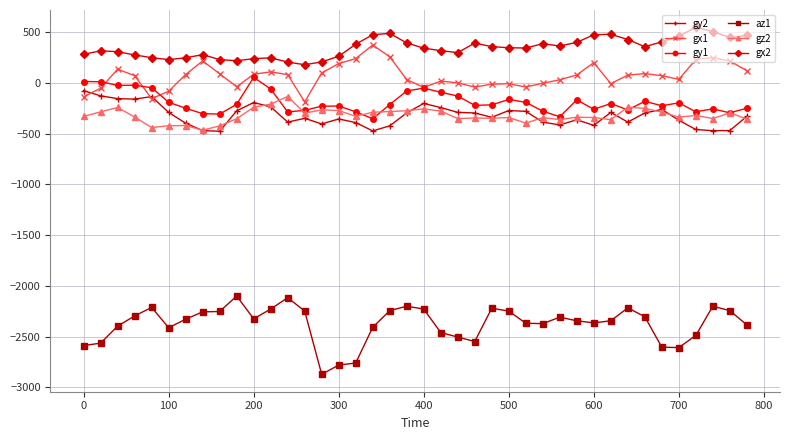

What is the average value of the gy2 series?

-321